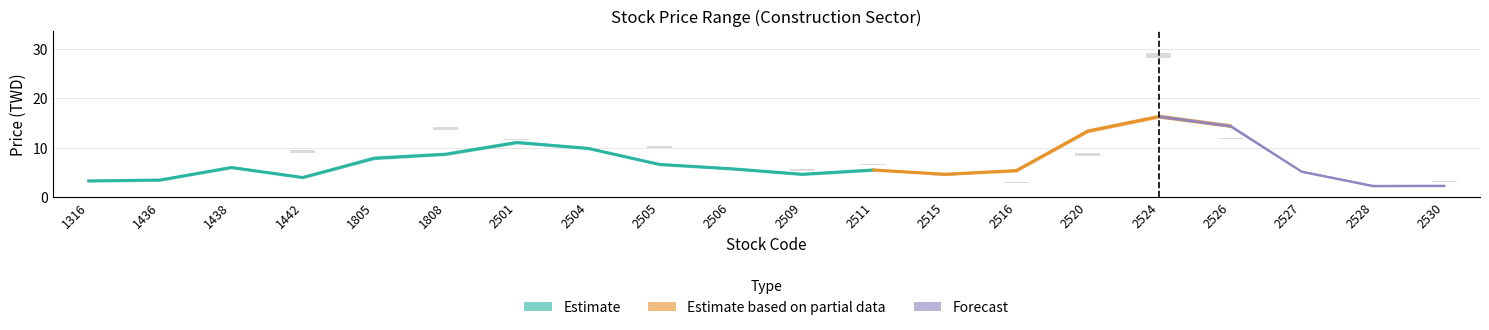

At which category is the sum across all series the highest?

2524